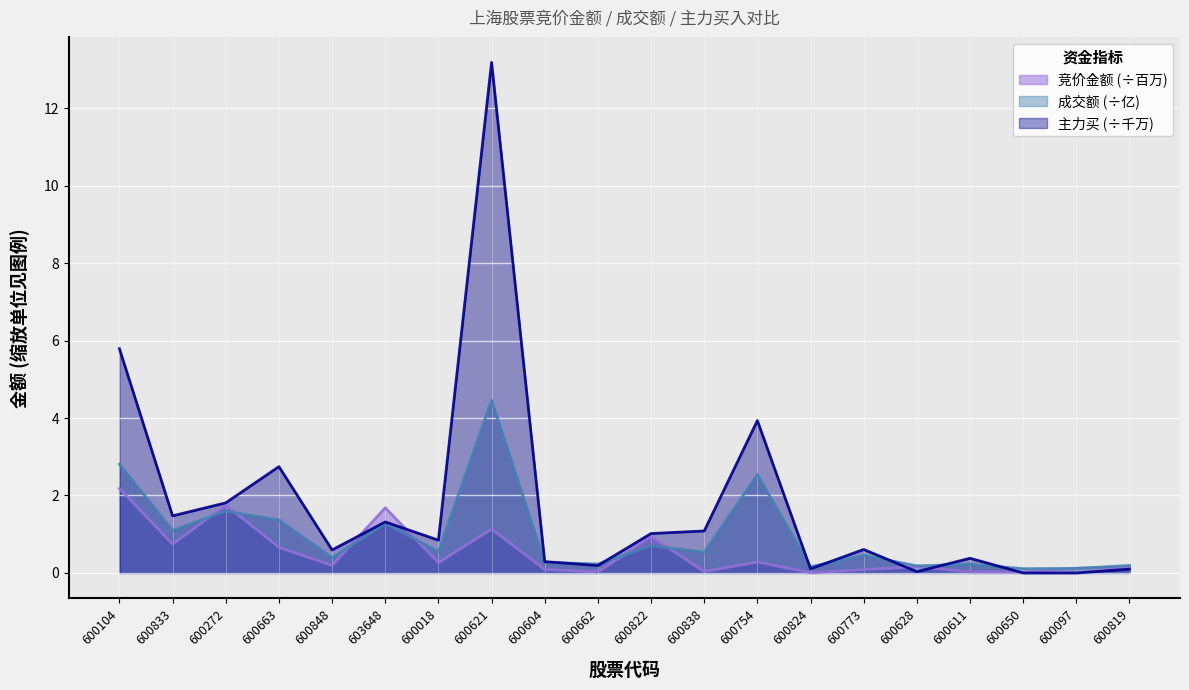

What is the total value across all series at 600628?

0.4